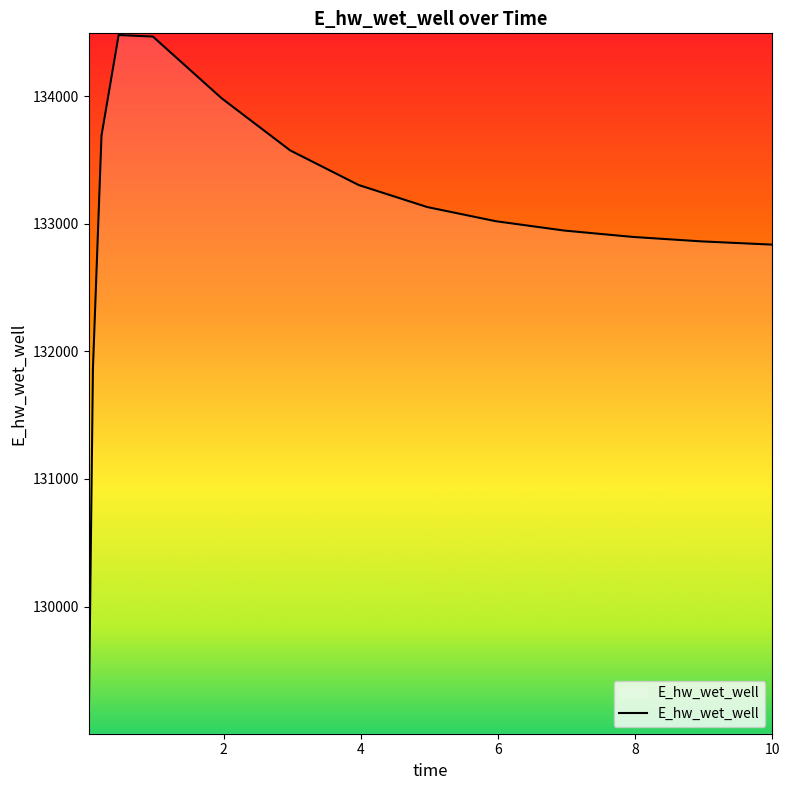

What is the difference between the maximum and minimum values?

5465.4